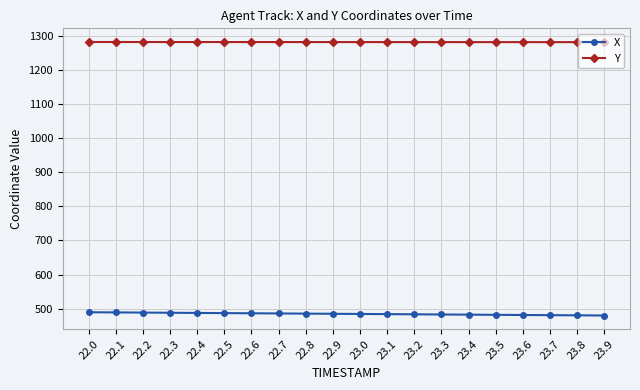

At how many categories does at least one series exceed 693?

20